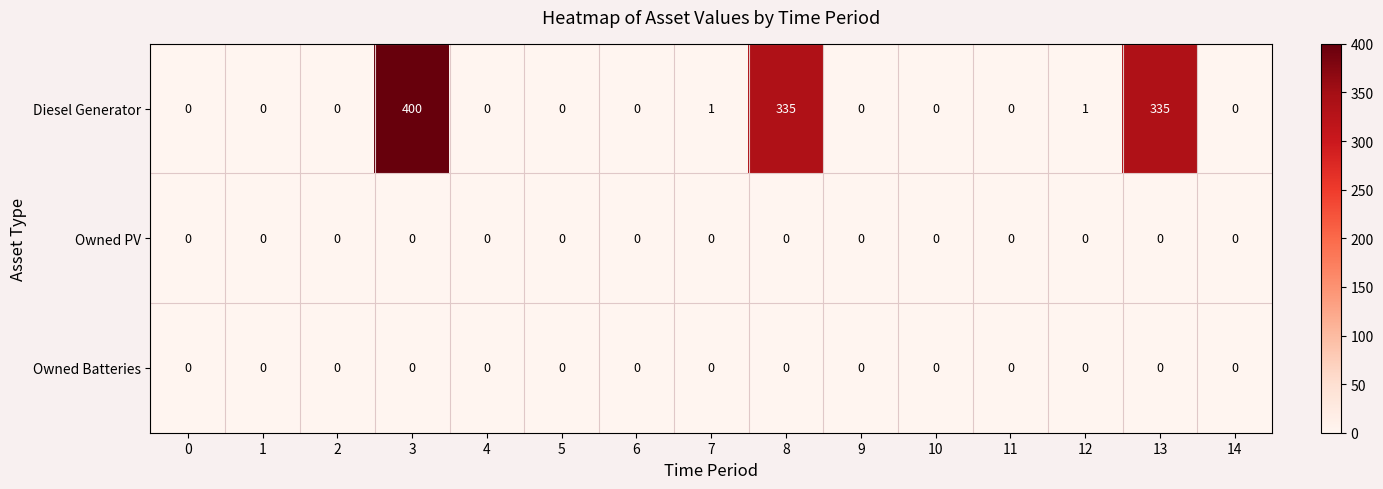

At how many categories does at least one series exceed 202?

3